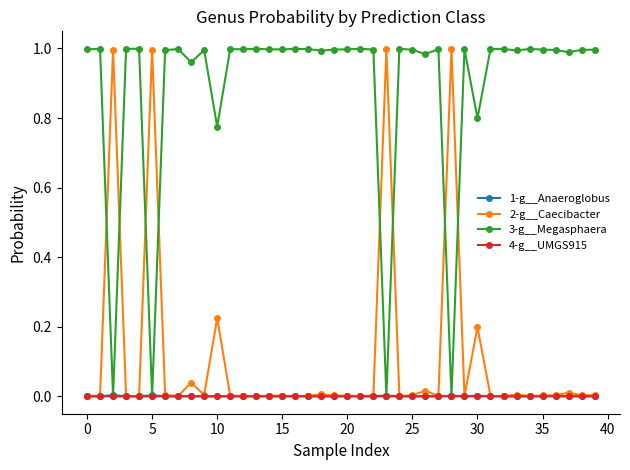

True or false: 2-g__Caecibacter and 3-g__Megasphaera cross at least once.

True